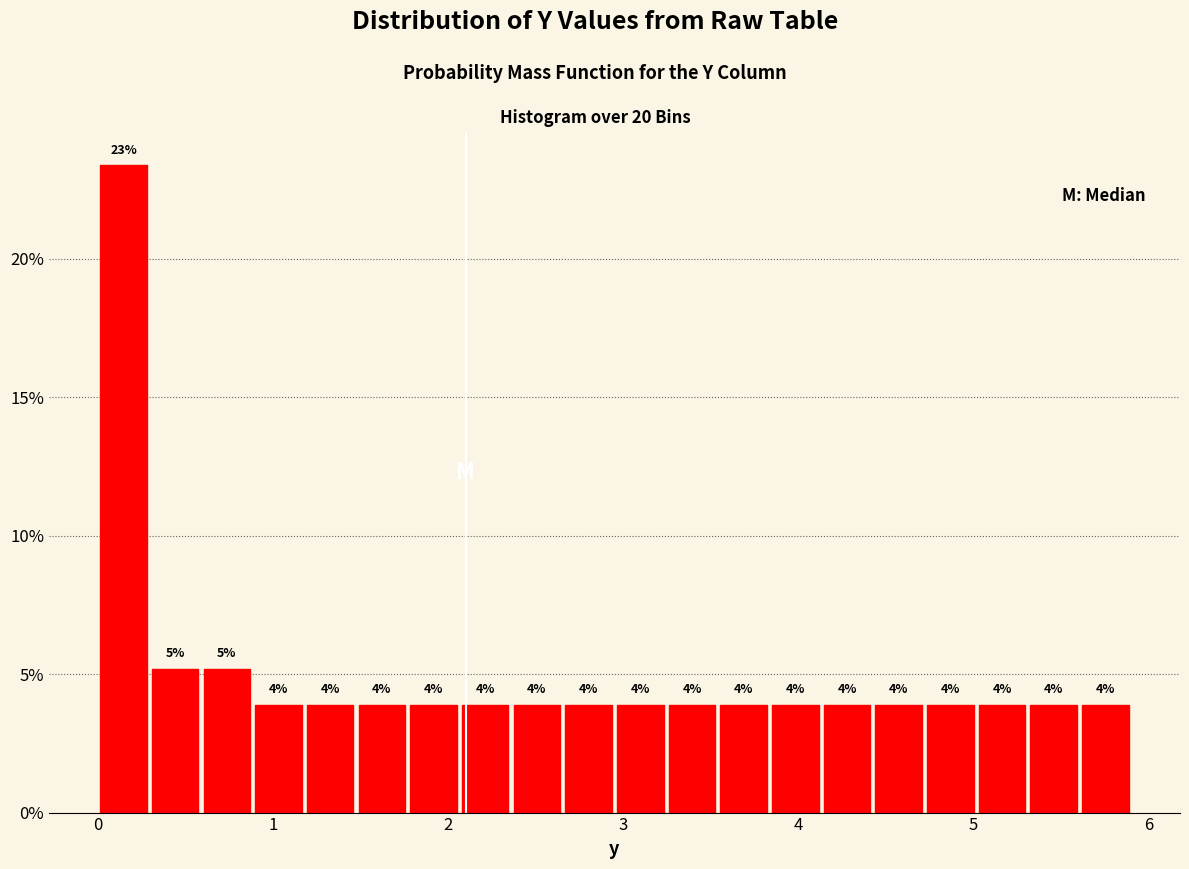

Around what value on the x-axis is the tallest bar? Give the approximate position of its centre, as read against the axis.

0.1